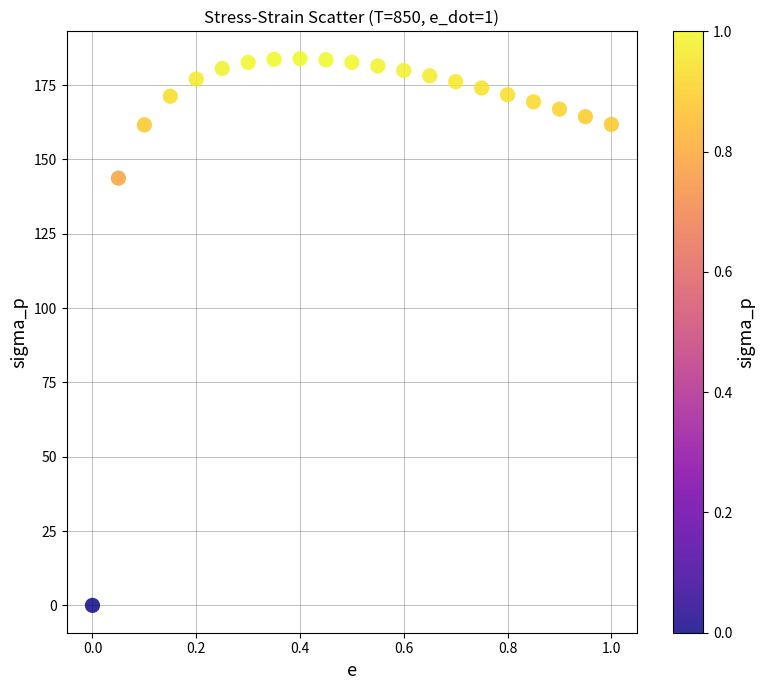

What Y value in the scatter plot is closest to 91?

143.7